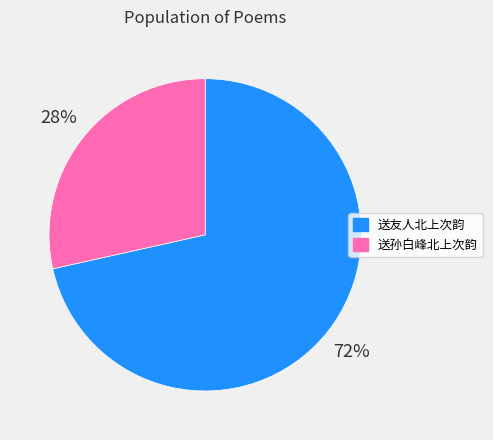

Does any single category account for the majority?

Yes